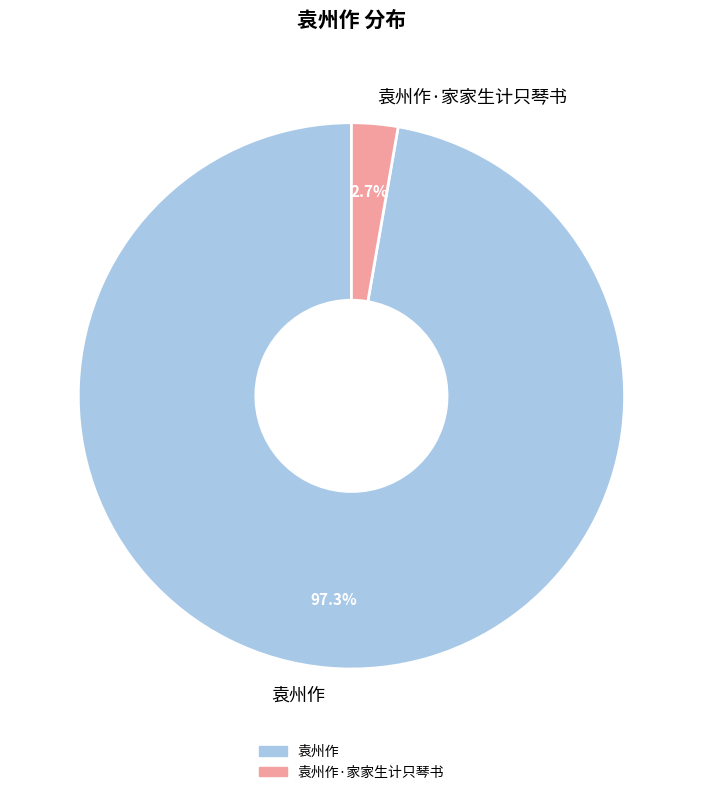

To the nearest percent, what is the difference between the 袁州作·家家生计只琴书 and 袁州作 slice percentages?

95%